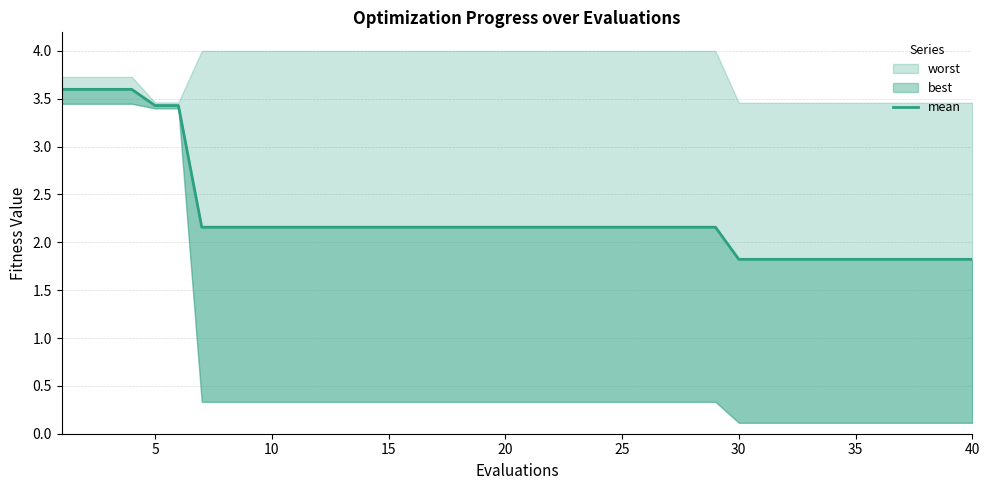

What is the average value?

2.3